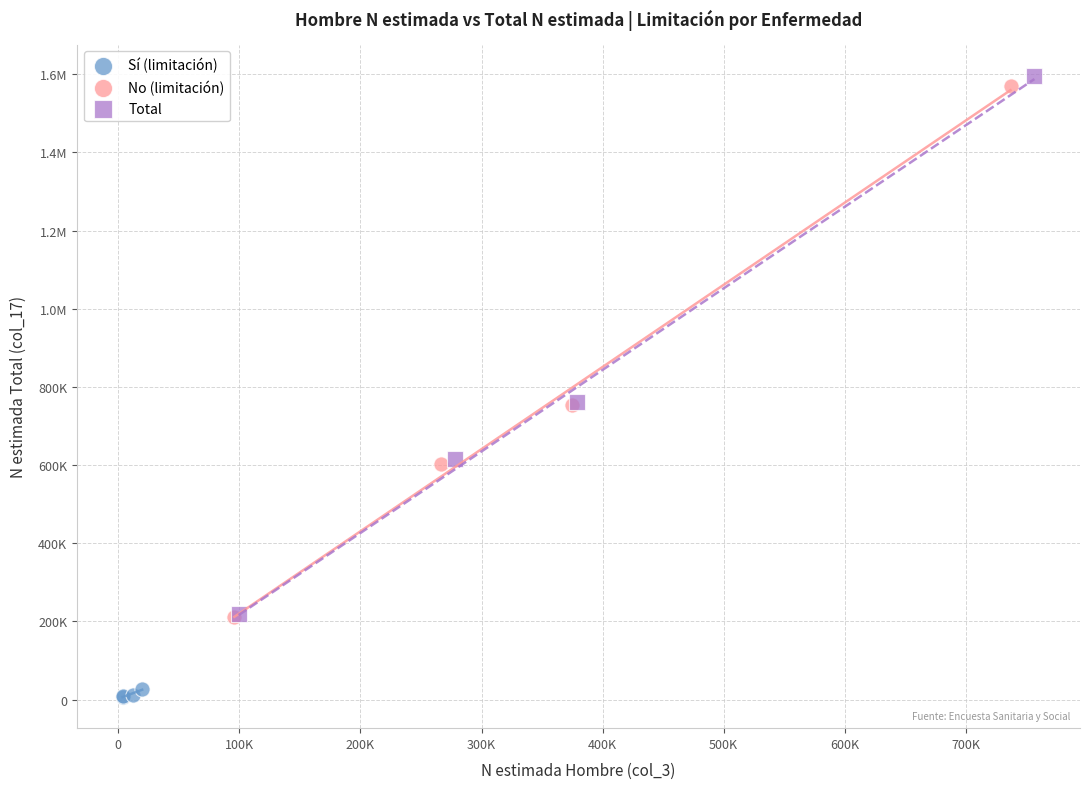

What are all the series names shown in the legend?

Sí (limitación), No (limitación), Total